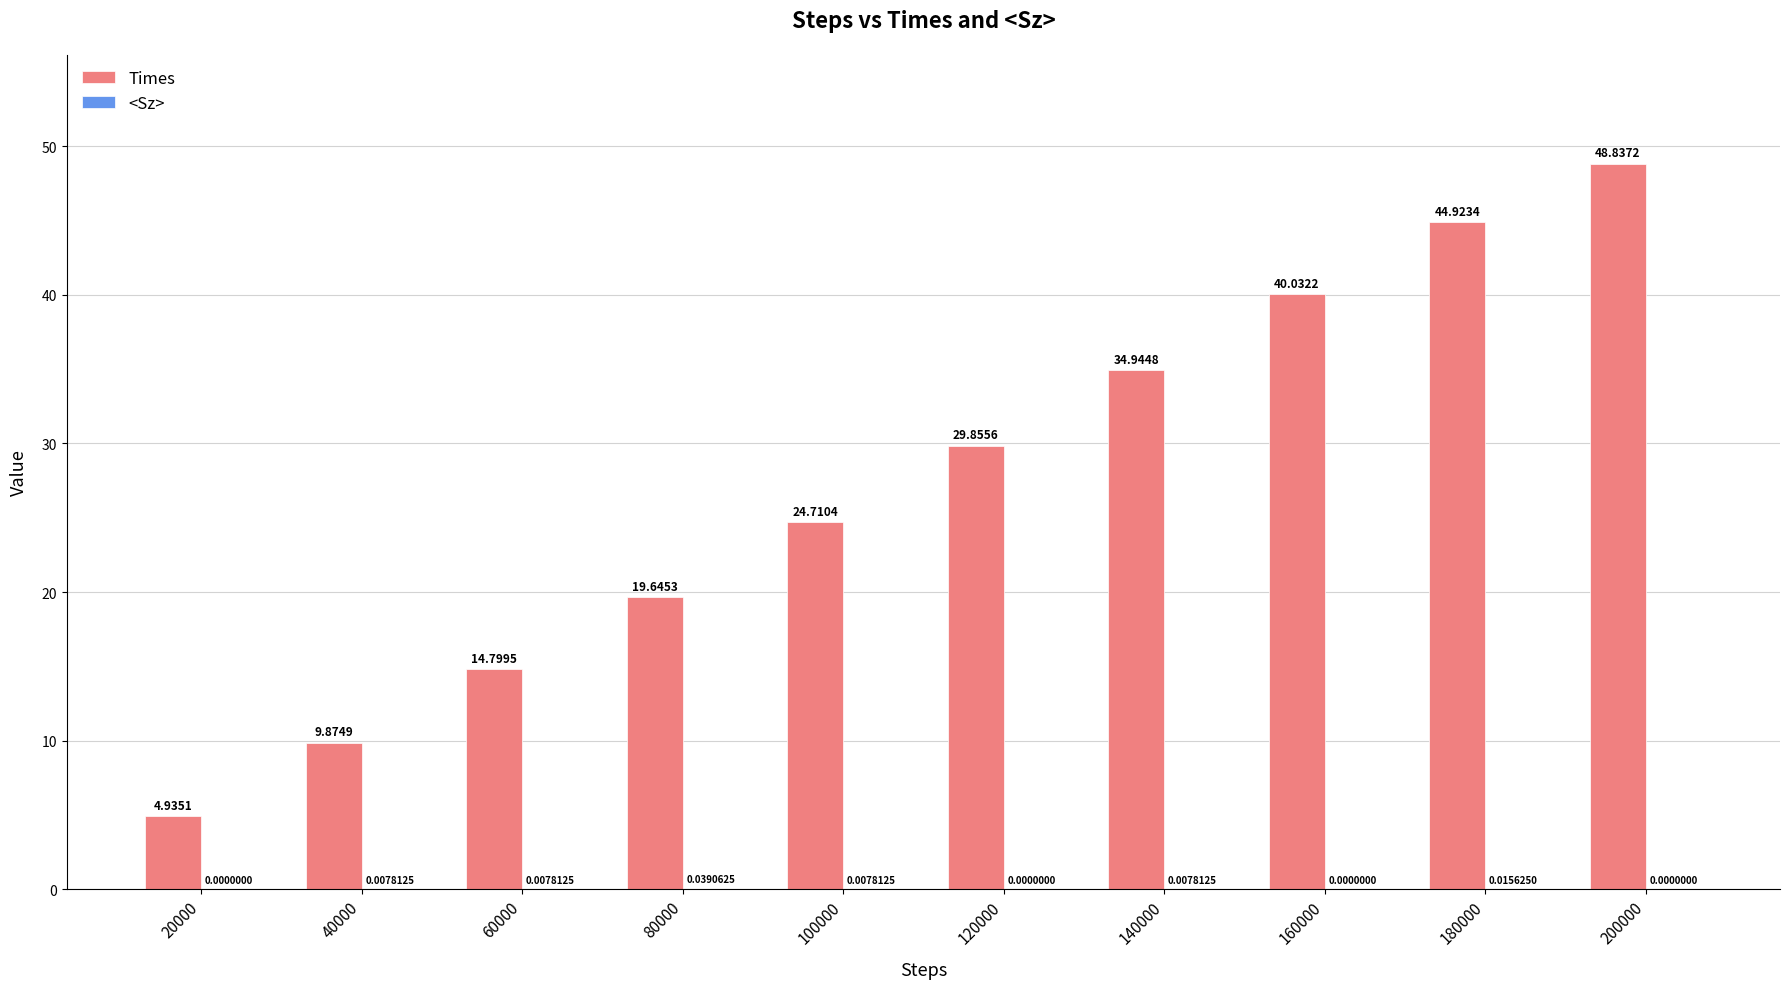

Which series changed the most between 60000 and 180000?

Times